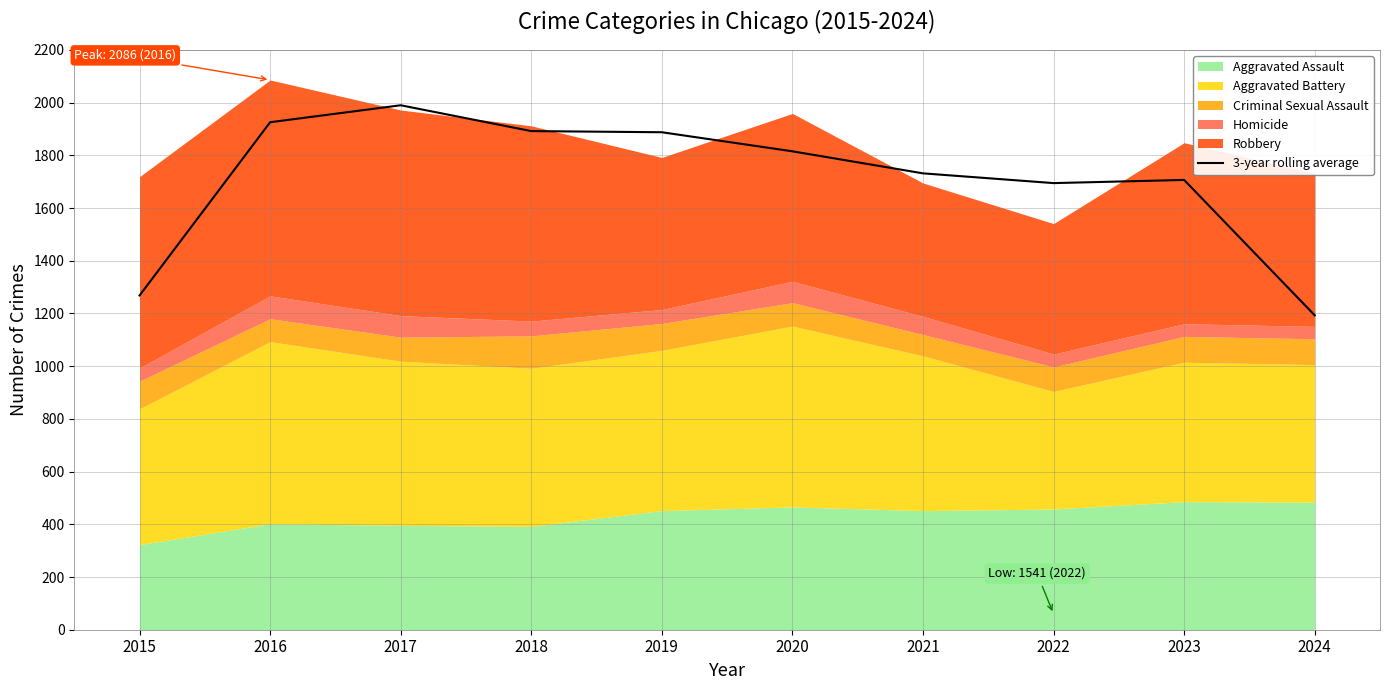

True or false: the data shows 1731.7 at 2021.

True